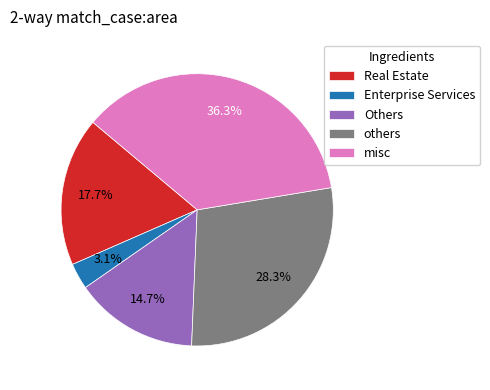

Which has a higher value, Others or Enterprise Services?

Others